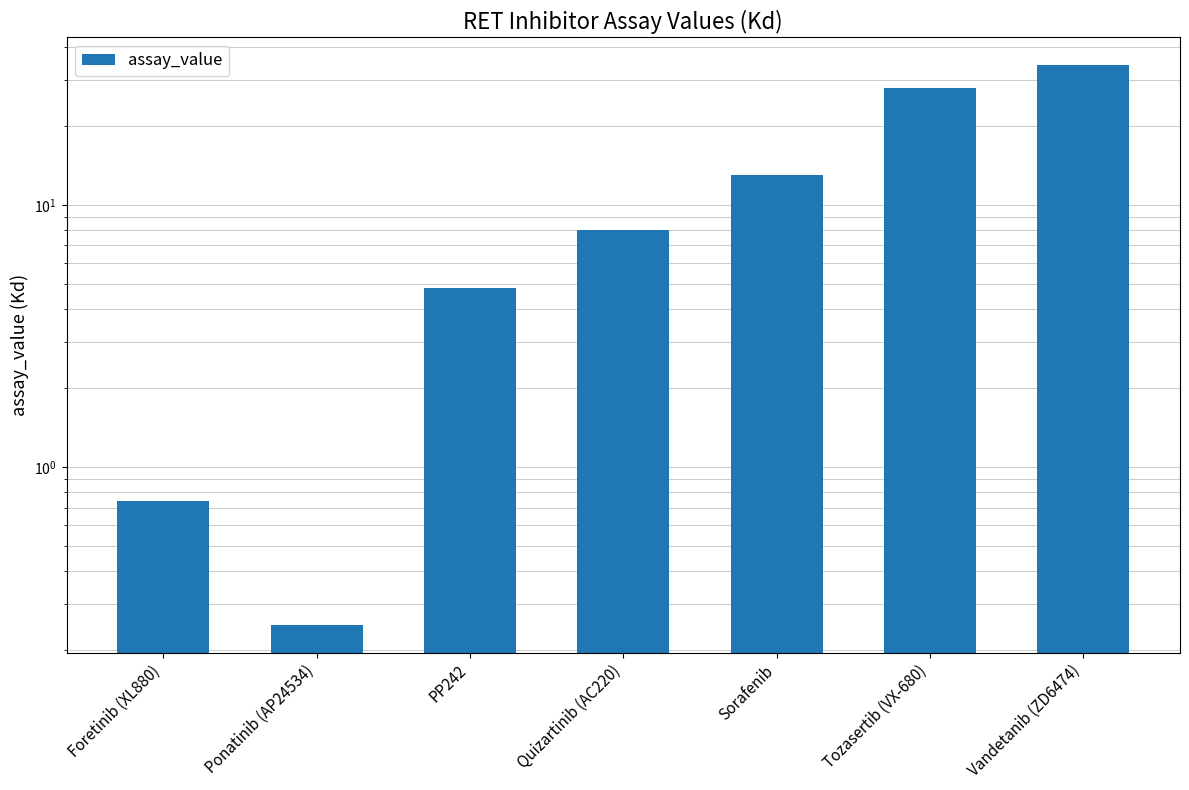

Reading left to right, transcribe all the data shown in this chart.

Foretinib (XL880)=0.7	Ponatinib (AP24534)=0.2	PP242=4.8	Quizartinib (AC220)=8.0	Sorafenib=13.0	Tozasertib (VX-680)=28.0	Vandetanib (ZD6474)=34.0